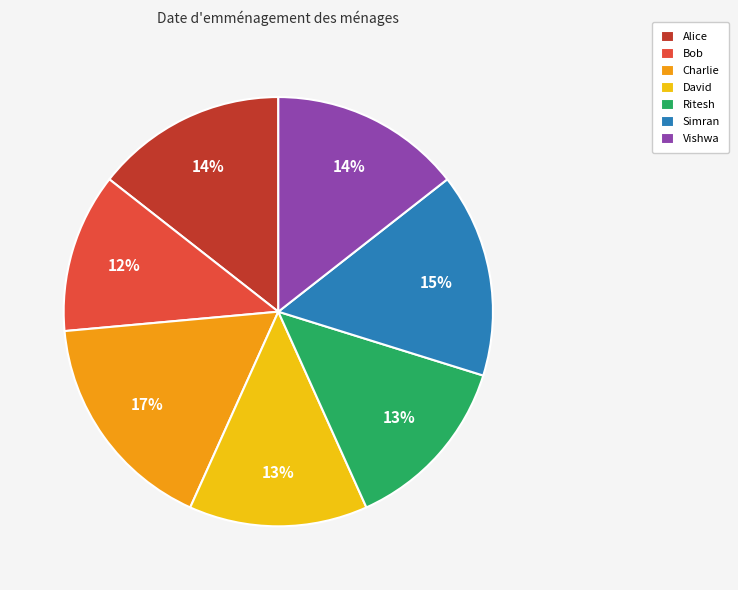

What is the largest slice in the pie chart?

Charlie